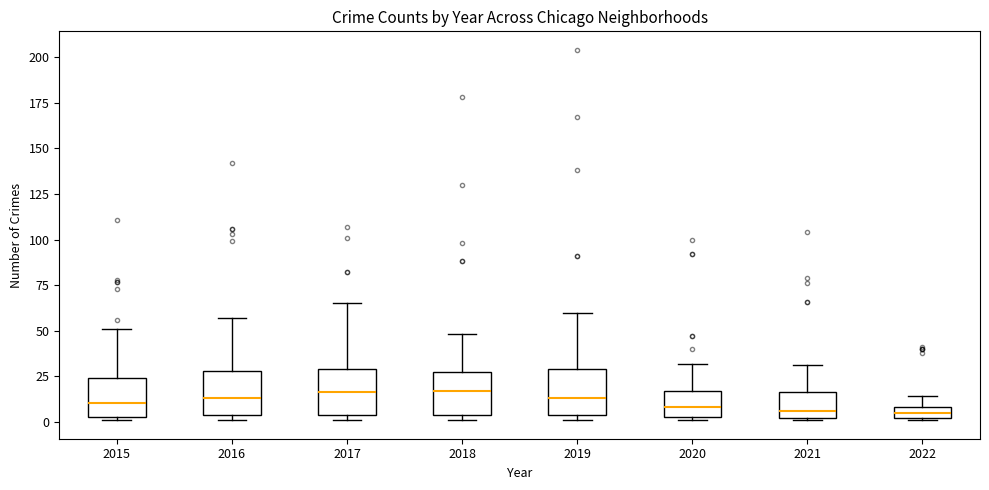

Where does the upper whisker of the box at x = 2016 end on the y-axis? The values are not printed on the chart, so give them approximately, as read against the axis.

55